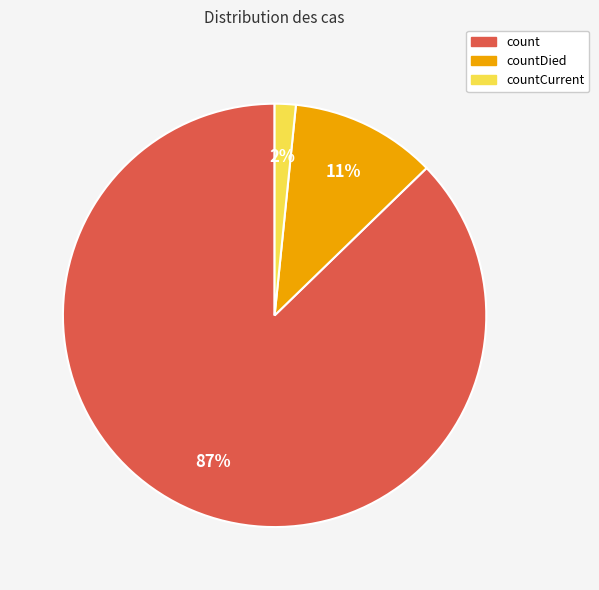

To the nearest percent, what is the average slice percentage?

33%